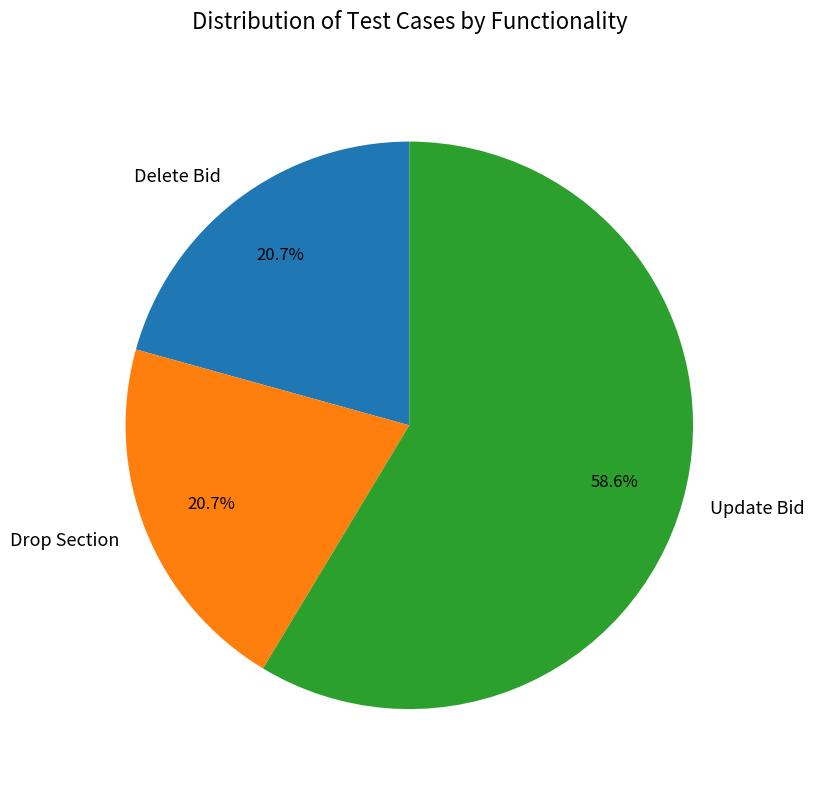

Between Update Bid and Drop Section, which is larger?

Update Bid